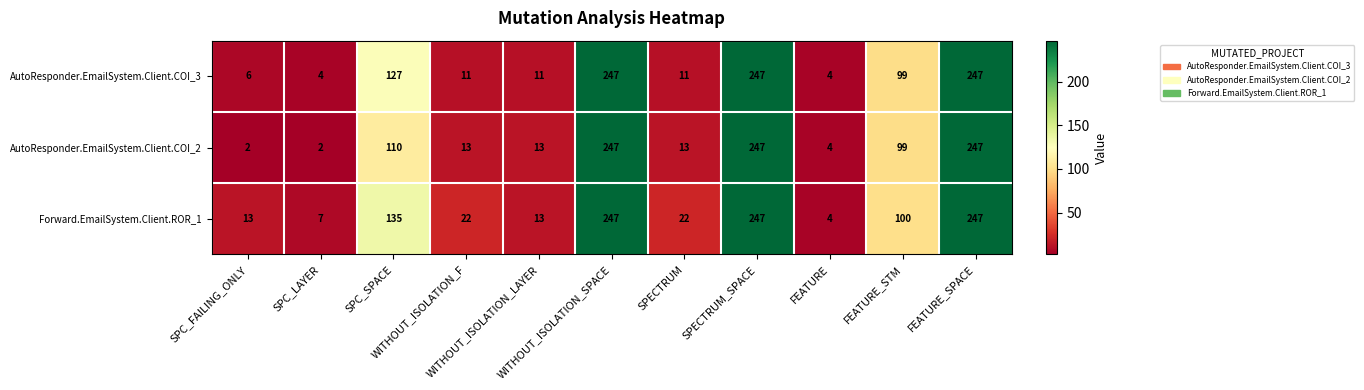

How many values in the Forward.EmailSystem.Client.ROR_1 series are below 22?

4